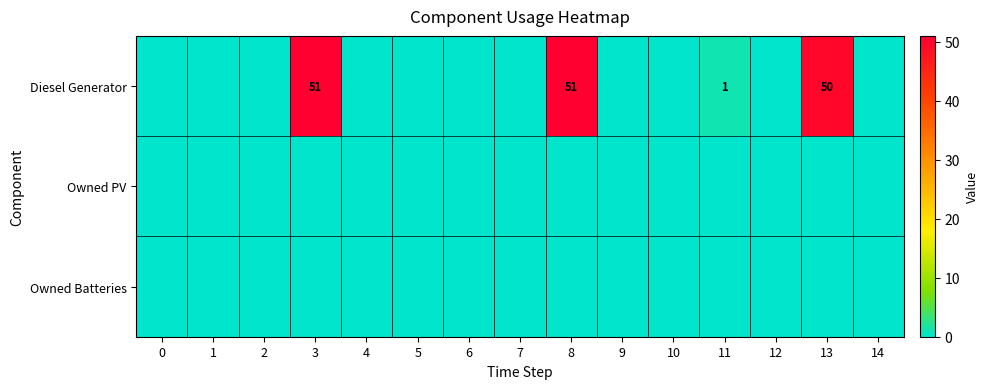

Reading right to left, list all the values displayed in this chart.

row_0: 0	50	0	1	0	0	51	0	0	0	0	51	0	0	0
row_1: 0	0	0	0	0	0	0	0	0	0	0	0	0	0	0
row_2: 0	0	0	0	0	0	0	0	0	0	0	0	0	0	0